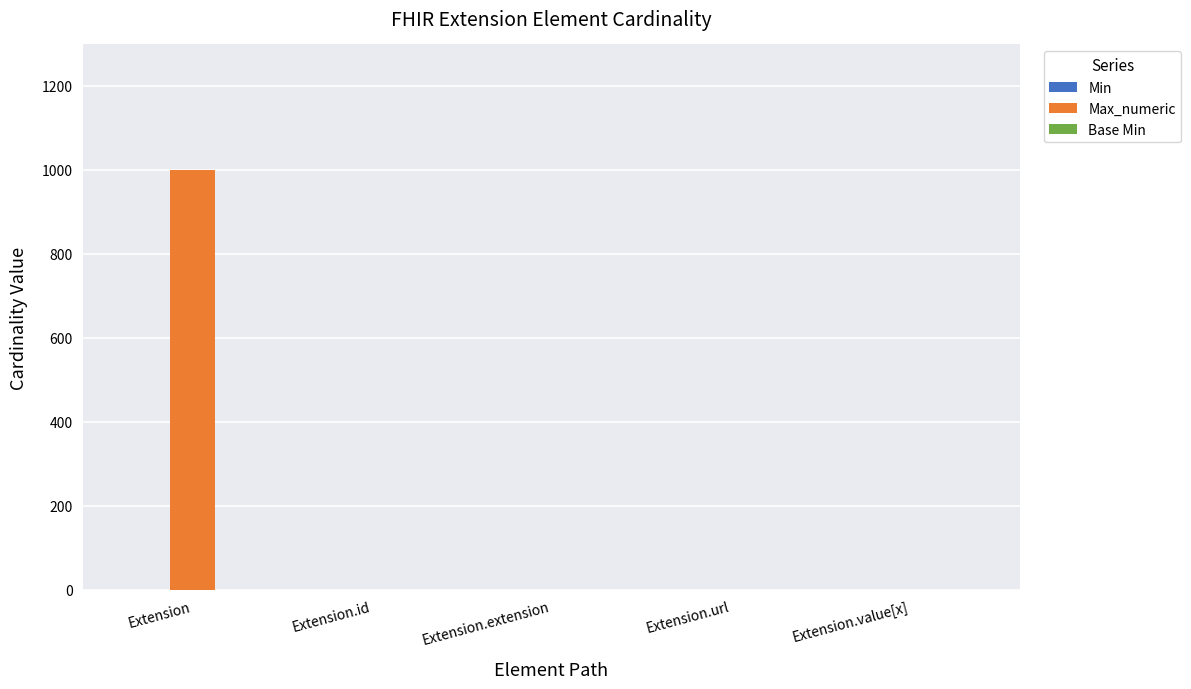

Does the chart contain stacked bars?

No